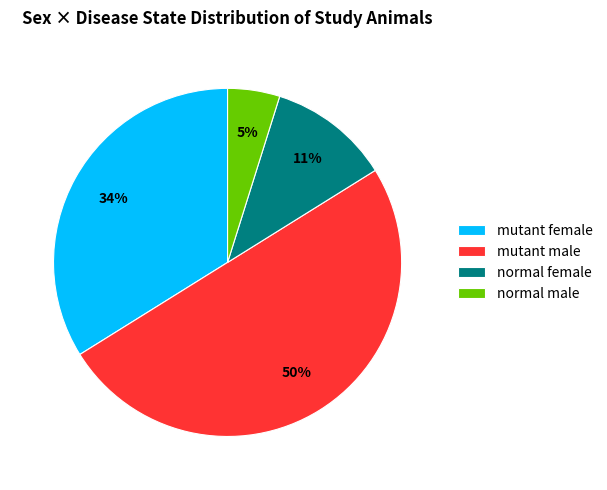

To the nearest percent, what portion does normal male represent?

5%